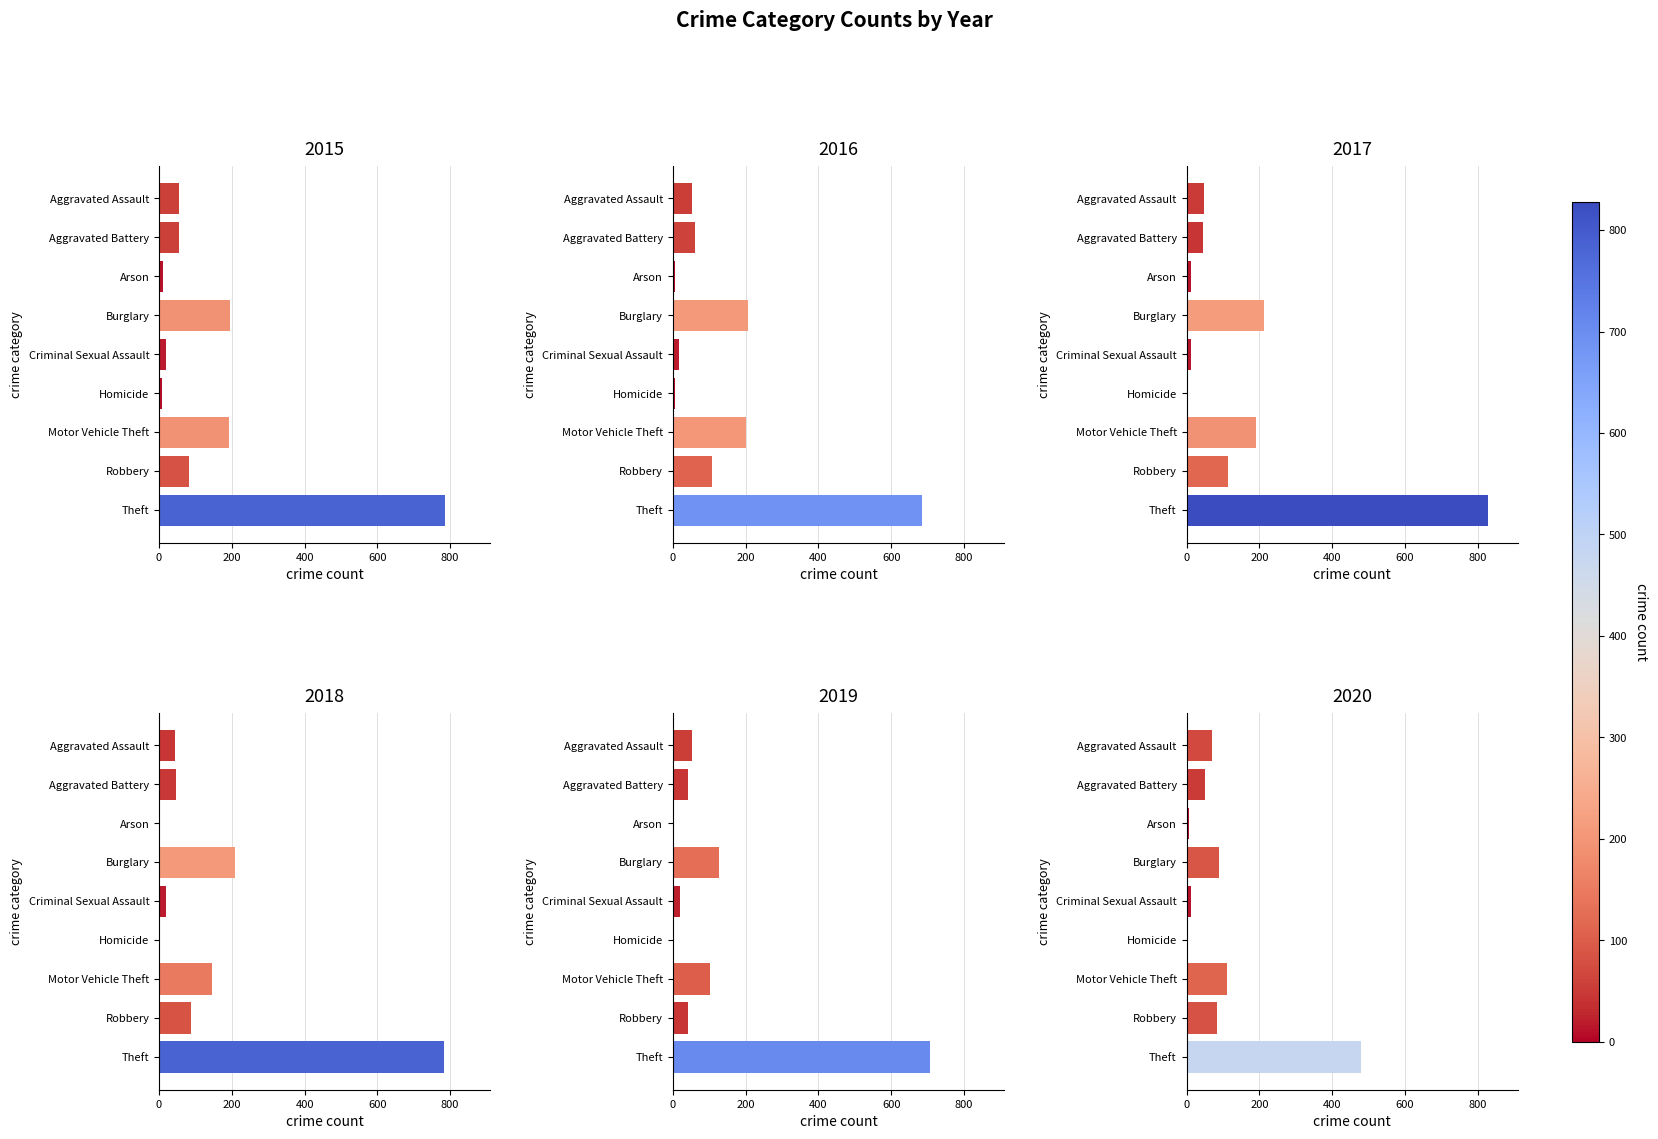

Is the value of 2018 at Burglary greater than the value of 2020 at Burglary?

Yes